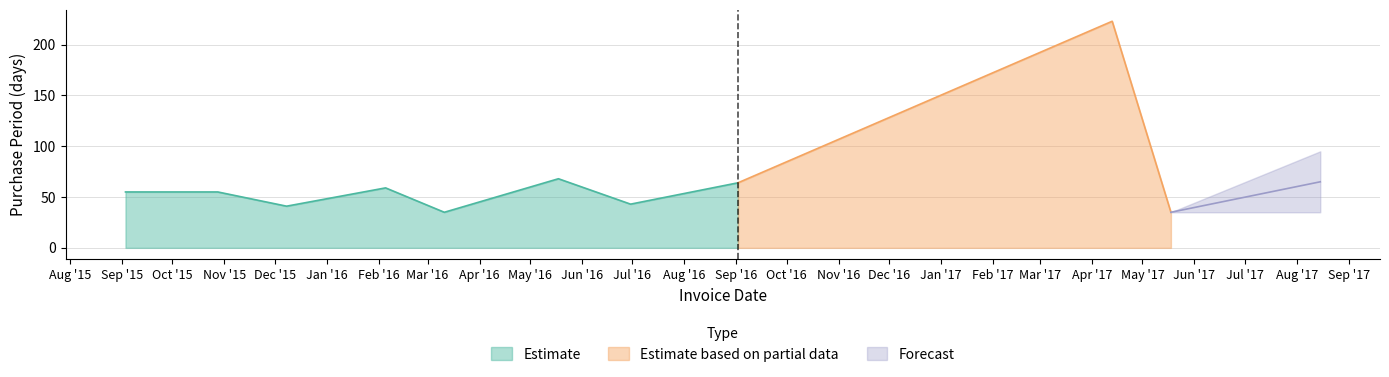

At which label does the data first exceed 55?

2016-02-05